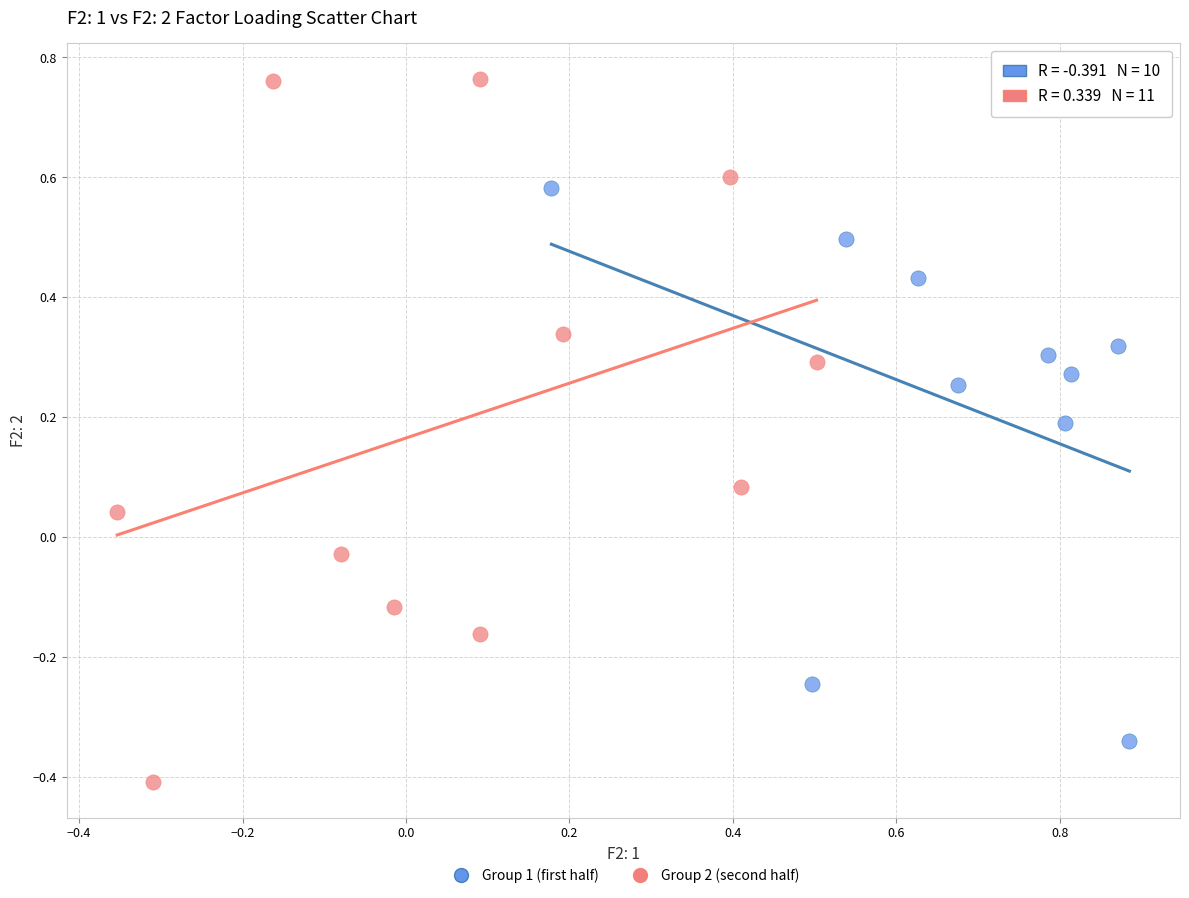

Which series contains the lowest Y value?

Group 2 (second half)